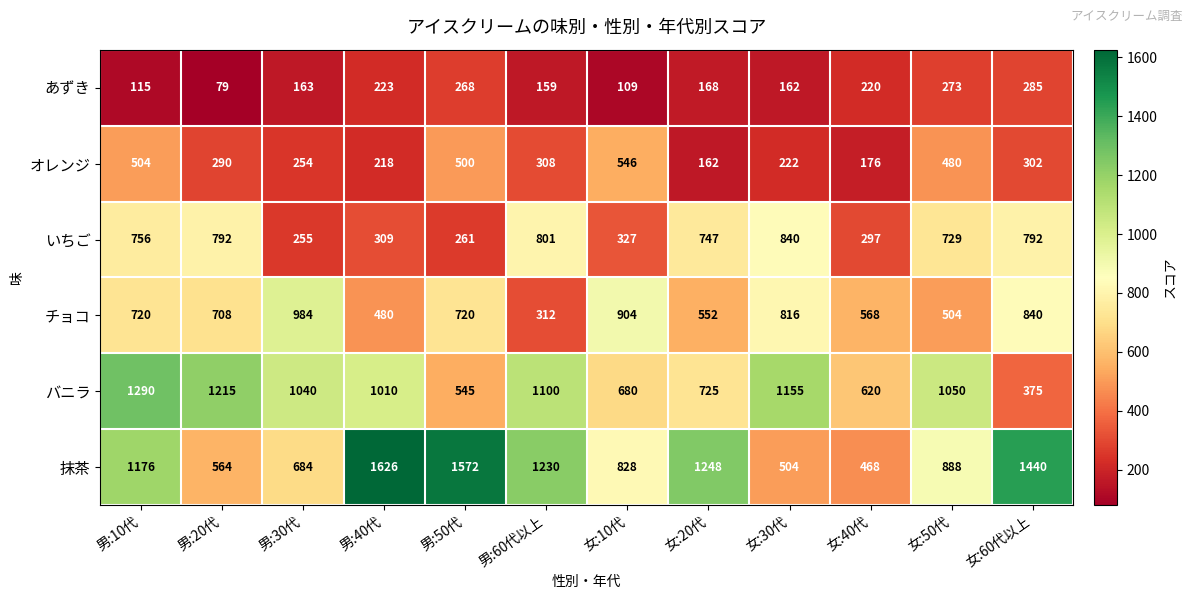

Is it true that バニラ equals 138 at 女:60代以上?

False